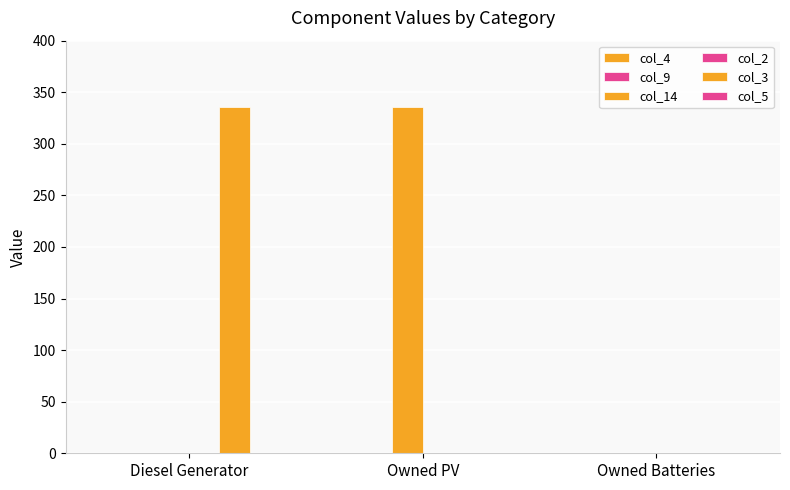

What is the total value across all series at Diesel Generator?

336